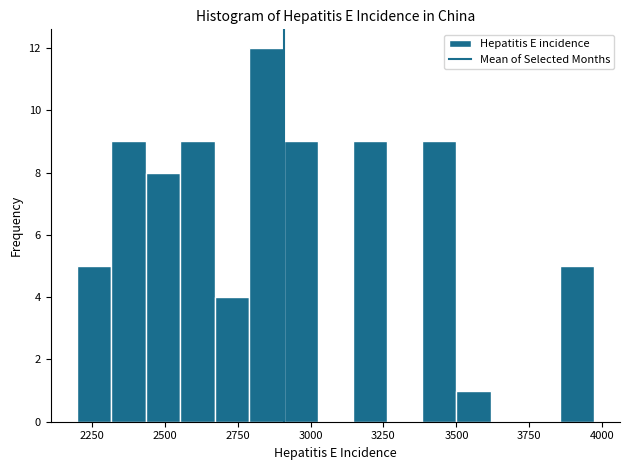

Around what value on the x-axis is the tallest bar? Give the approximate position of its centre, as read against the axis.

2850